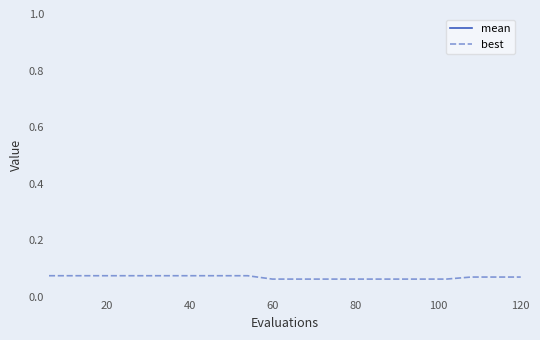

How many lines are shown in the chart?

2